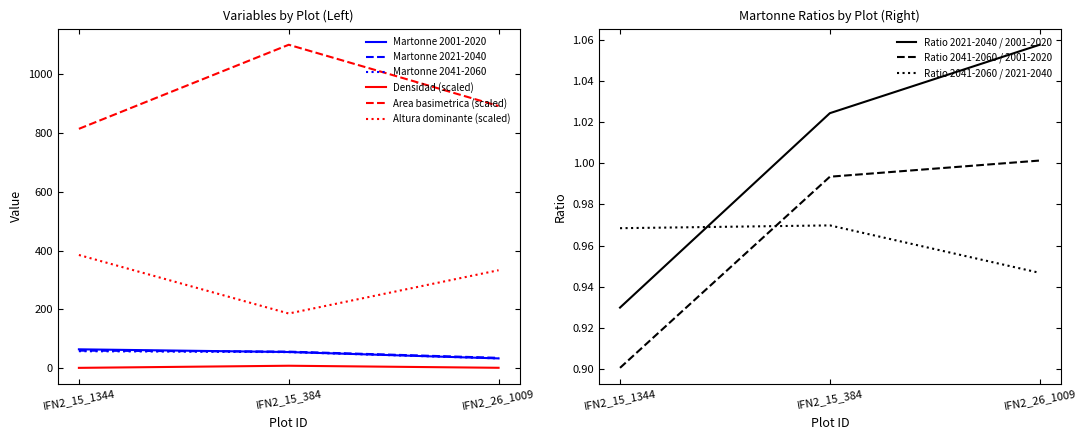

What is the difference between the highest and lowest values at IFN2_26_1009?

890.4